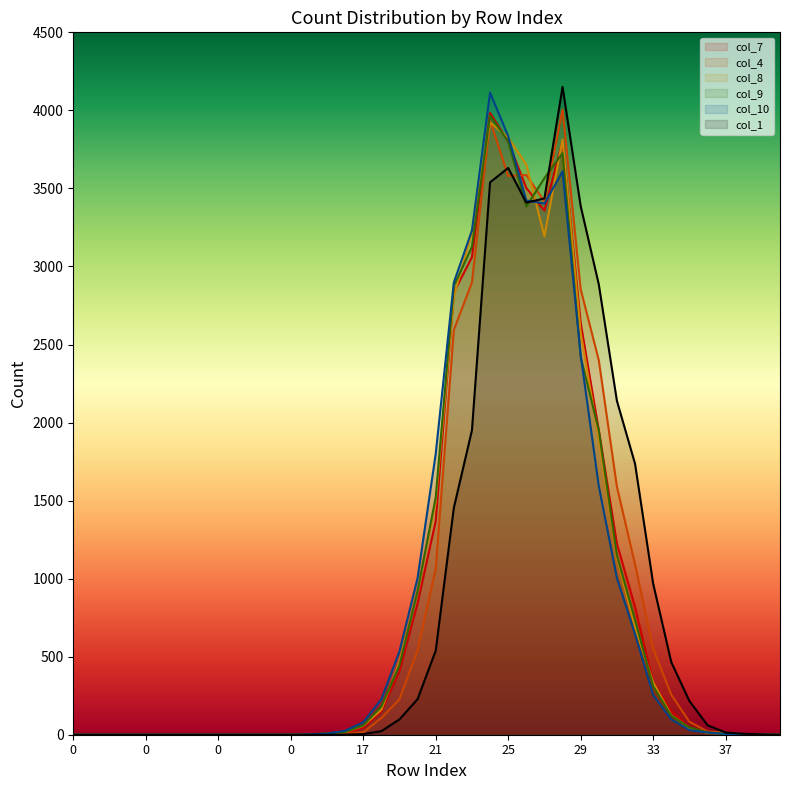

The col_9 series shows 75 at 35. True or false?

False